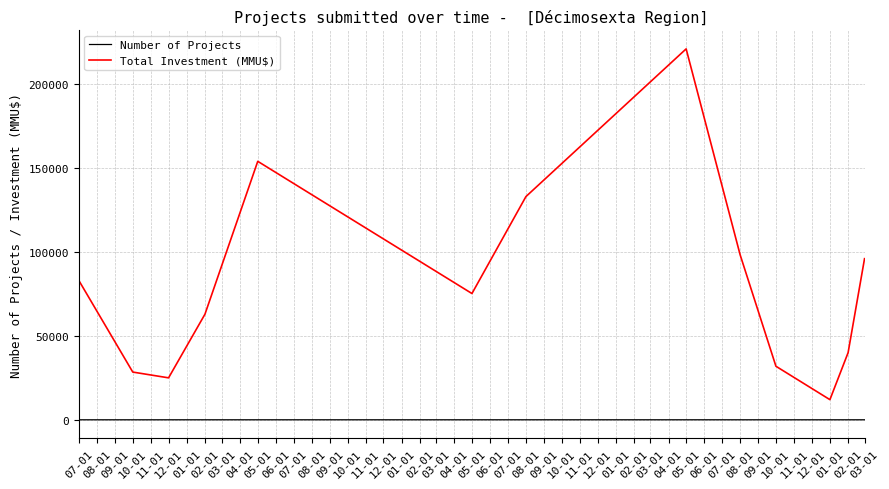

What are all the series names shown in the legend?

Number of Projects, Total Investment (MMU$)